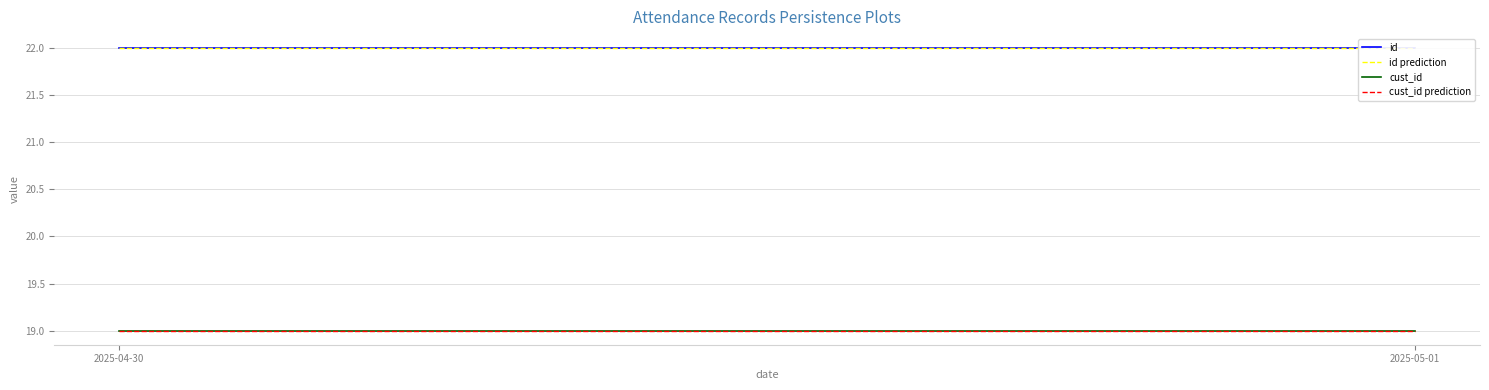

Rank the categories by cust_id value from highest to lowest.

2025-04-30, 2025-05-01